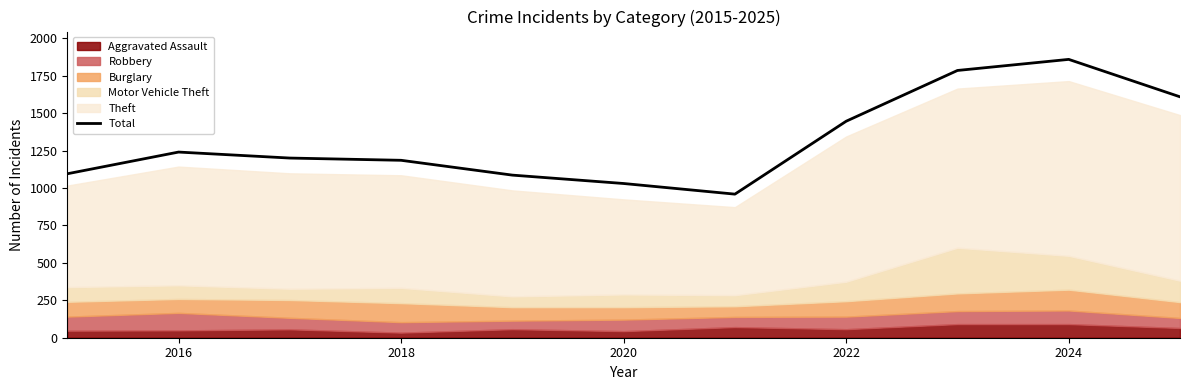

How many data points are less than 1200?

5